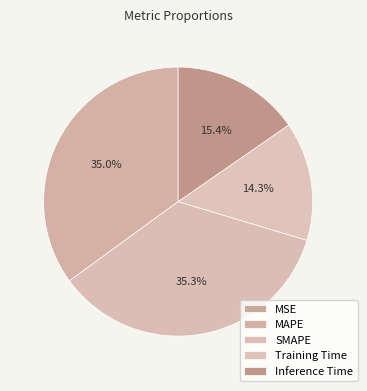

How many segments does this pie chart have?

5